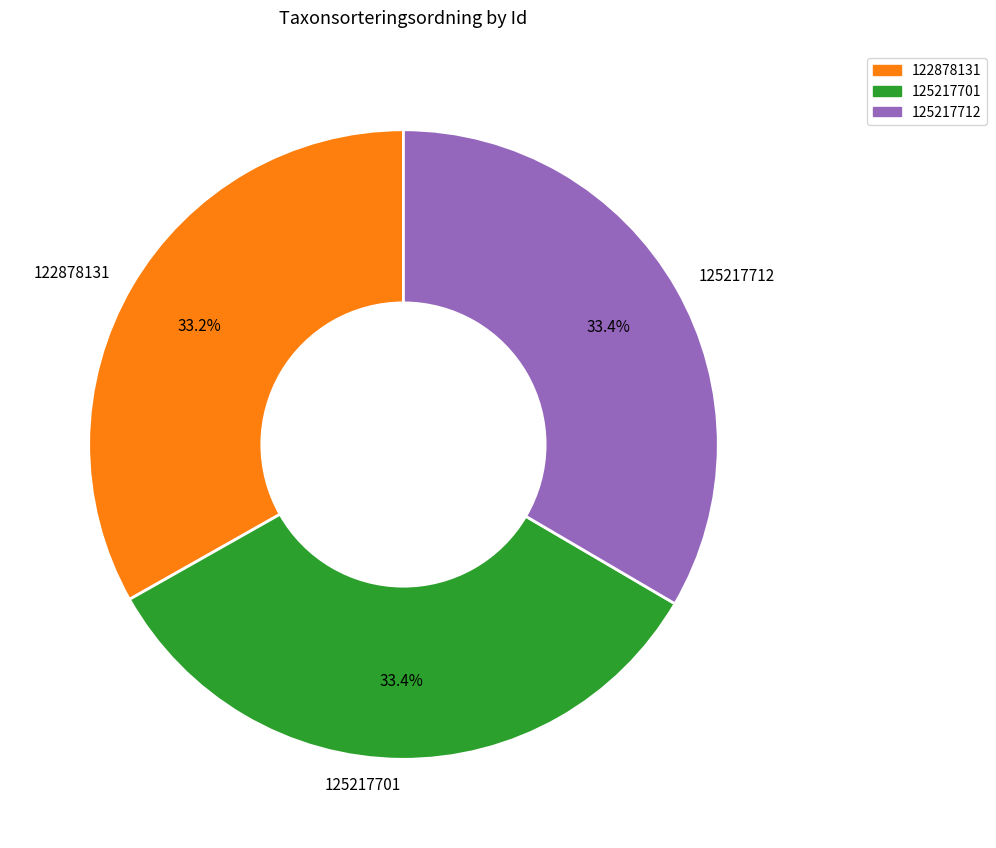

To the nearest percent, what is the average slice percentage?

33%